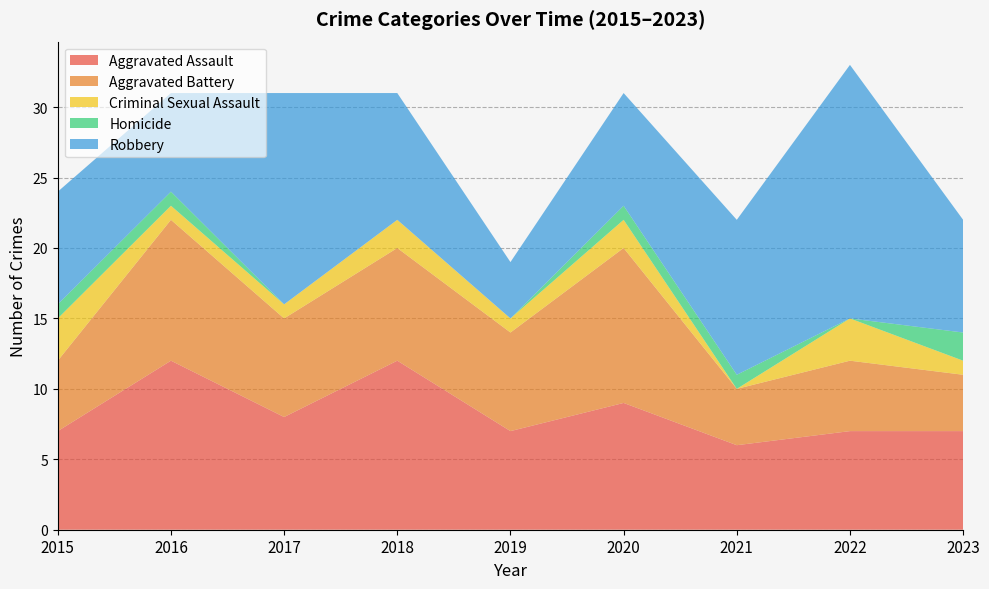

What is the maximum value shown in the chart?

27.5